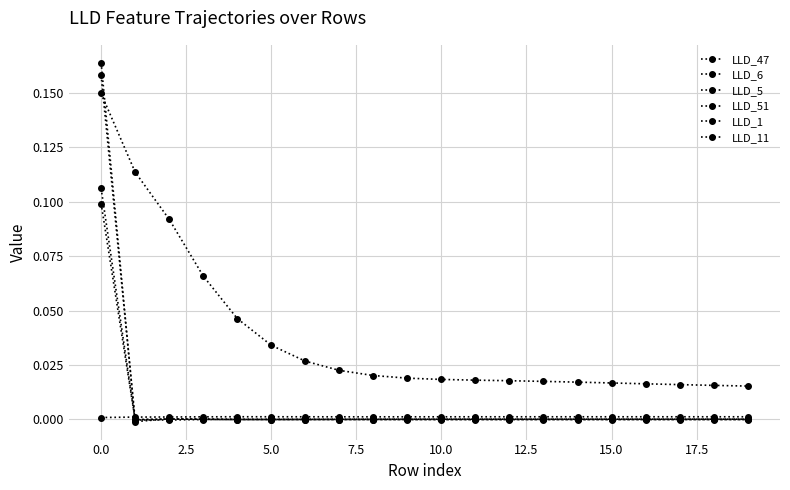

Count the number of data series in this chart.

6